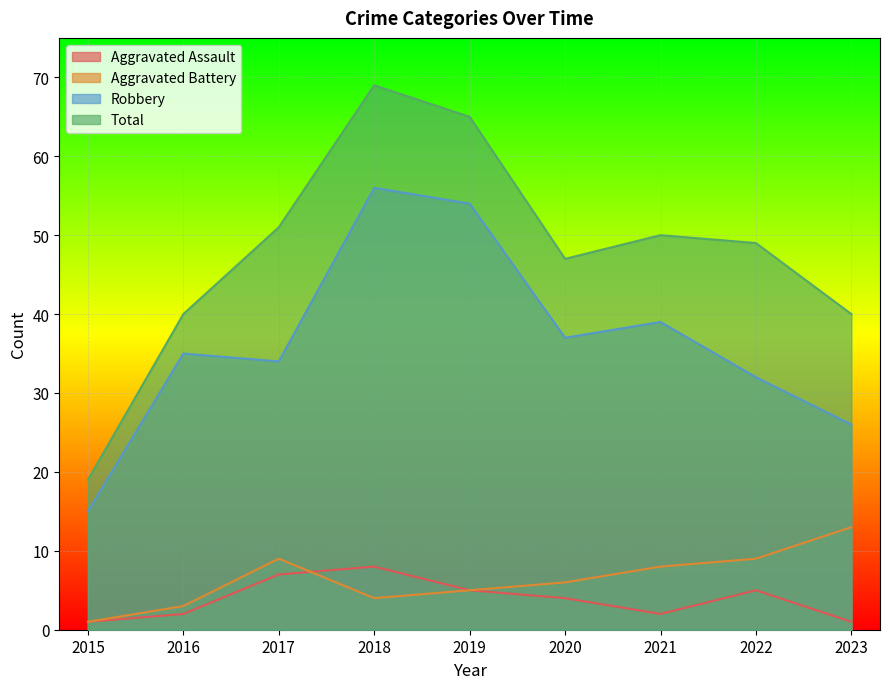

True or false: Total and Aggravated Battery intersect in this chart.

False